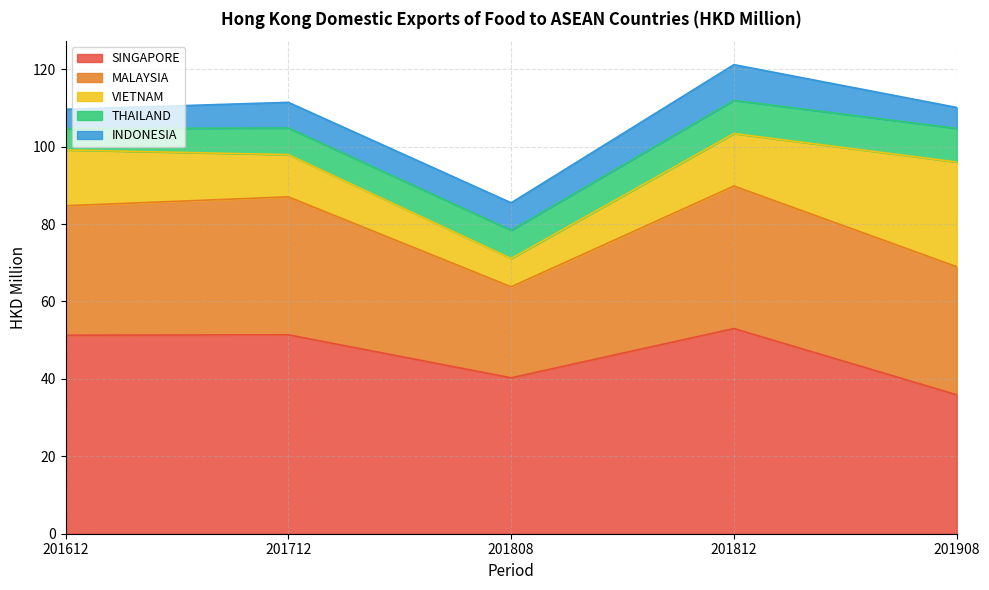

What are all the series names shown in the legend?

SINGAPORE, MALAYSIA, VIETNAM, THAILAND, INDONESIA